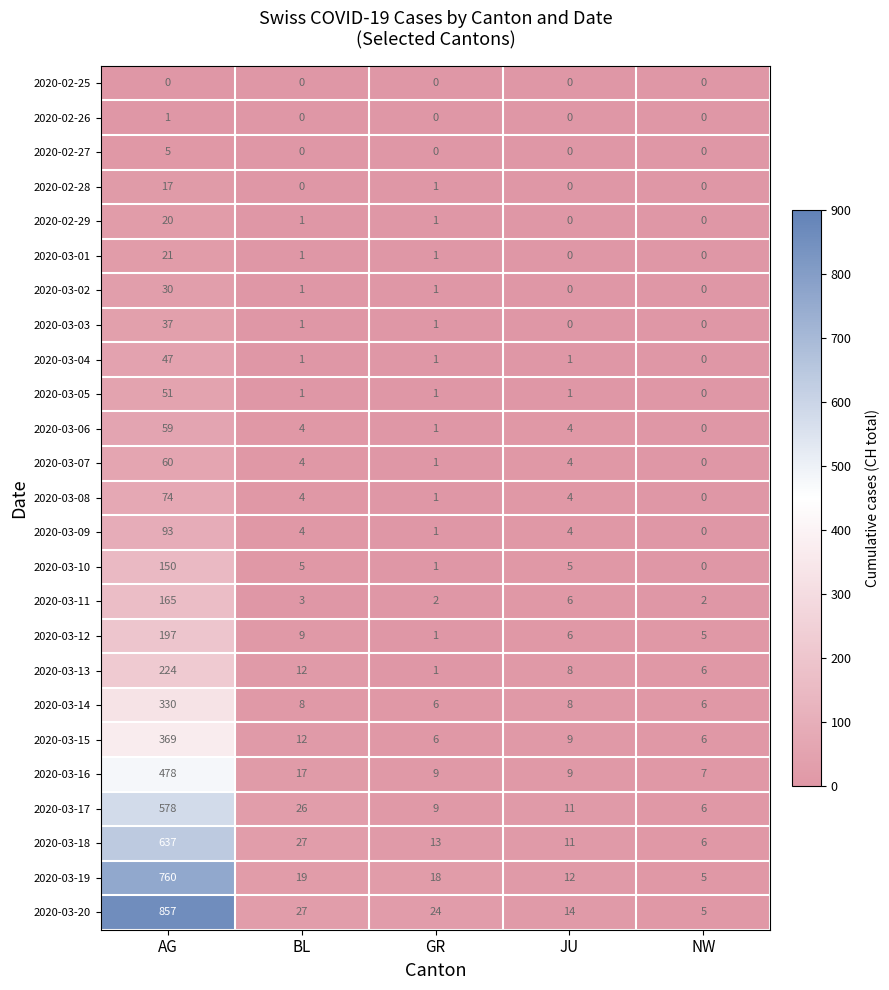

What is the average value of the 2020-03-10 series?

32